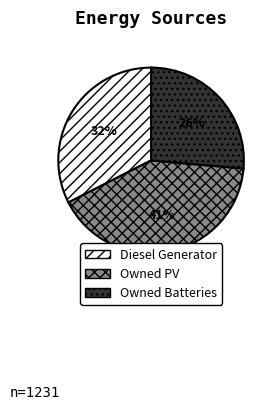

Count the number of slices in the pie.

3